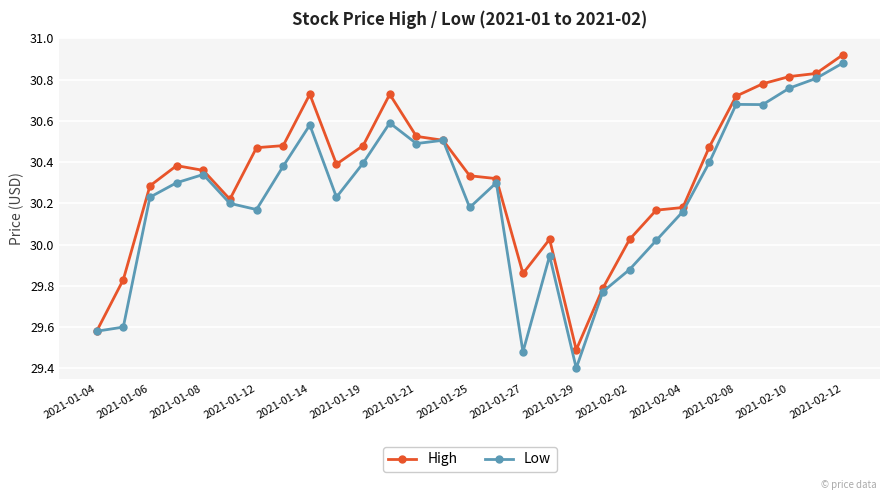

List the series in order of their overall mean, highest first.

High, Low